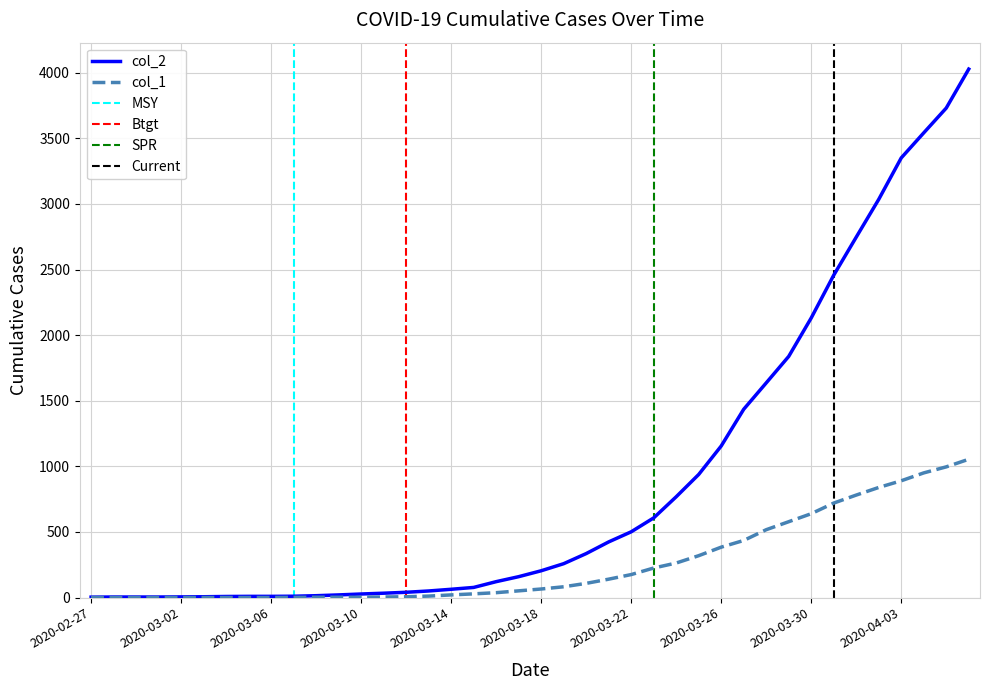

Reading left to right, transcribe all the data shown in this chart.

col_1: 0	0	0	0	0	0	0	0	0	1	2	2	2	4	6	11	20	28	37	51	65	82	108	140	175	225	263	319	384	435	517	578	639	720	781	839	890	950	996	1054
col_2: 3	4	4	4	5	6	8	9	9	10	14	20	27	33	40	50	63	77	121	159	204	258	335	424	501	607	768	938	1155	1435	1636	1838	2131	2457	2747	3035	3351	3542	3731	4028